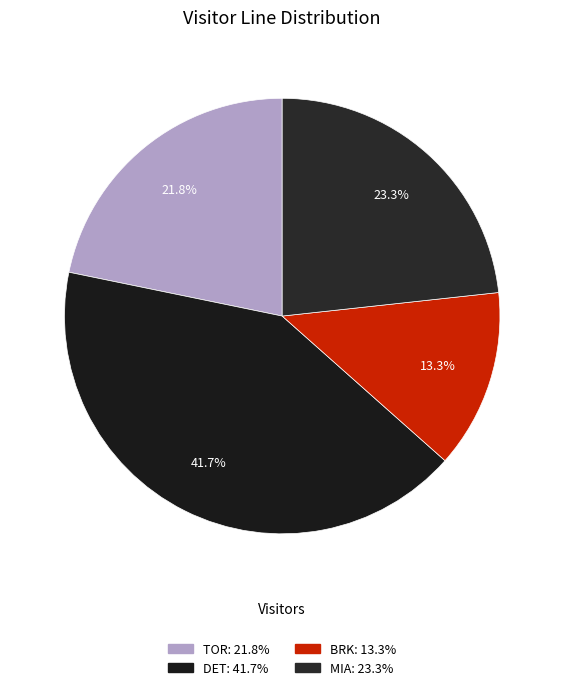

What percentage is the BRK slice, to the nearest percent?

13%